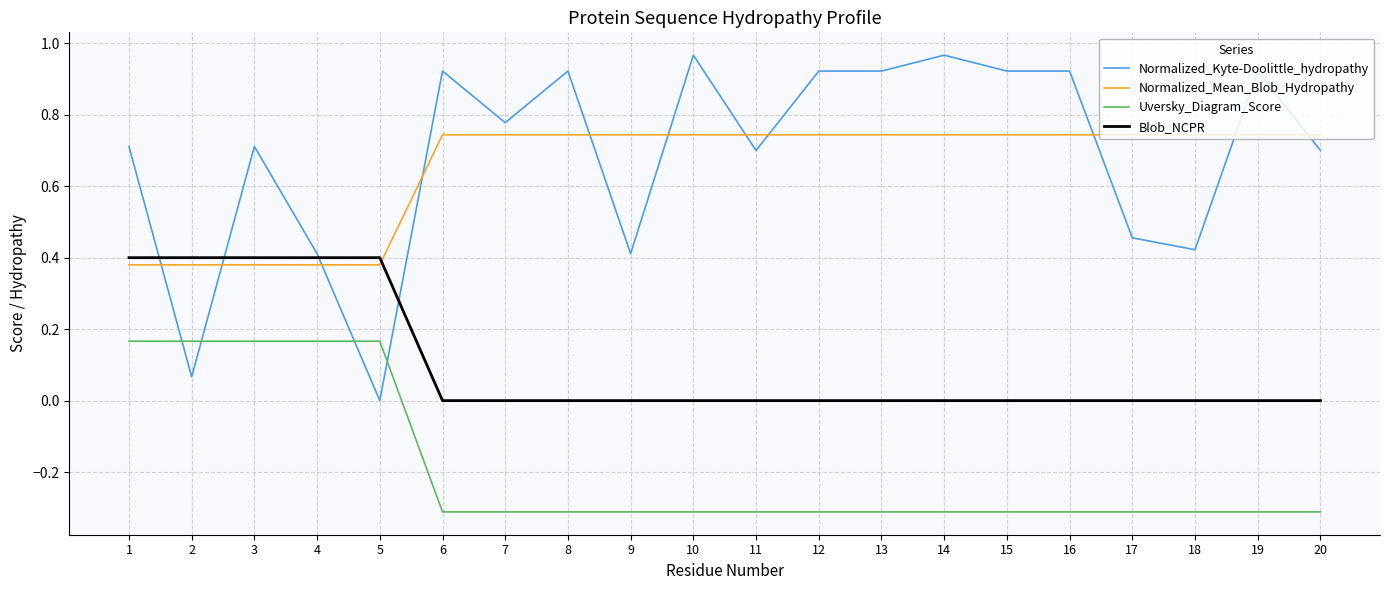

True or false: Blob_NCPR has a value of 0.4 at 2.

True